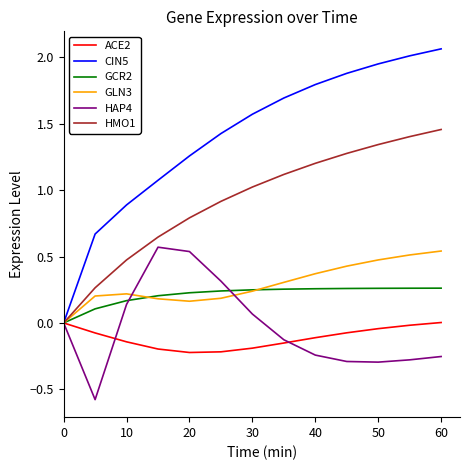

What is the minimum value shown in the chart?

-0.6